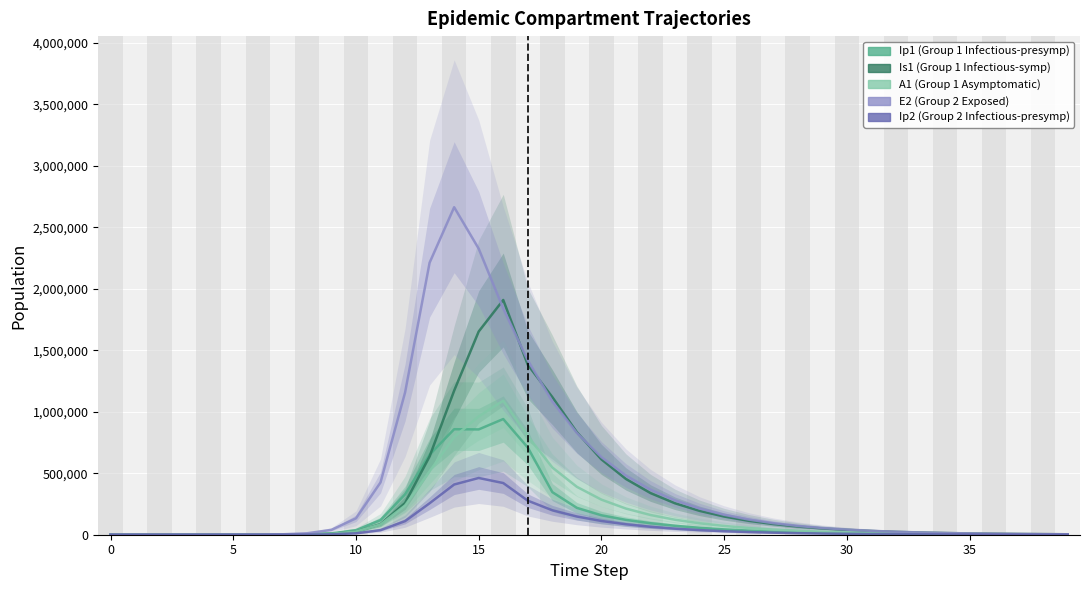

True or false: E2 (Group 2 Exposed) and Ip2 (Group 2 Infectious-presymp) cross at least once.

False